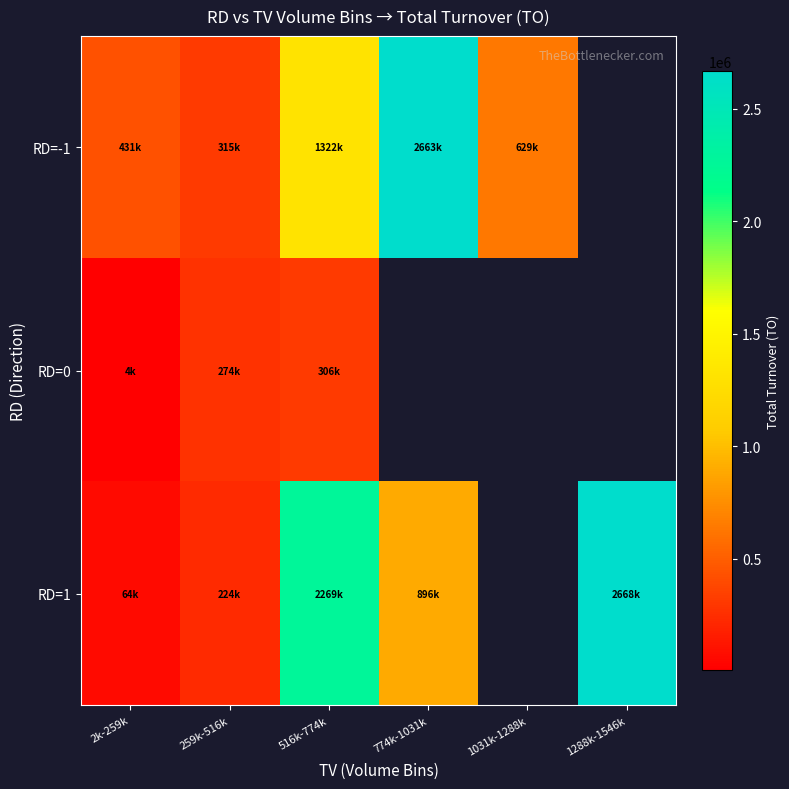

What is the lowest value of the RD=0 series?

4600.0